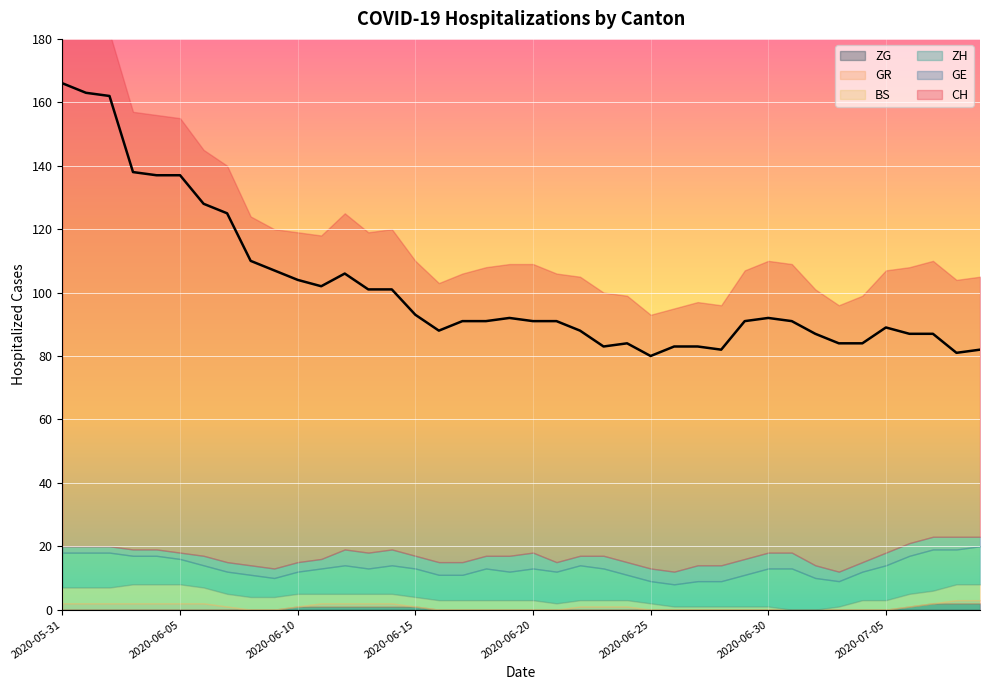

What is the greatest value displayed?

166